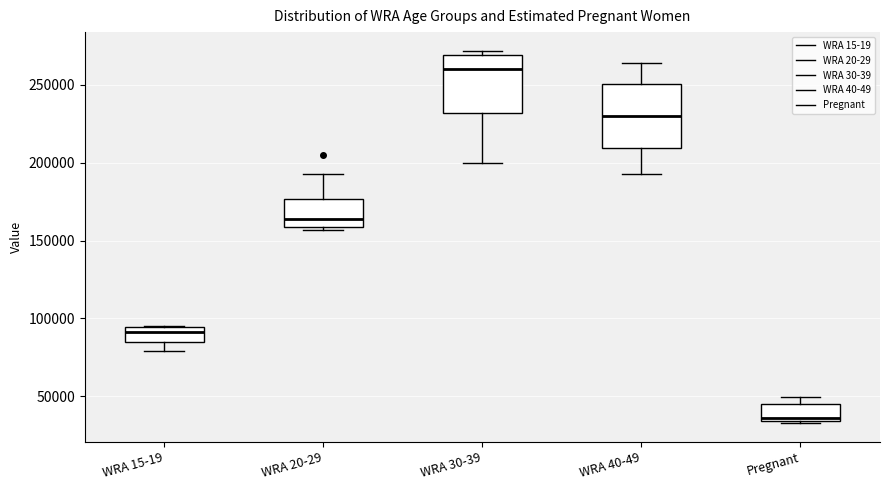

Where is the upper edge of the box for WRA 40-49 on the y-axis? The values are not printed on the chart, so give them approximately, as read against the axis.

250000